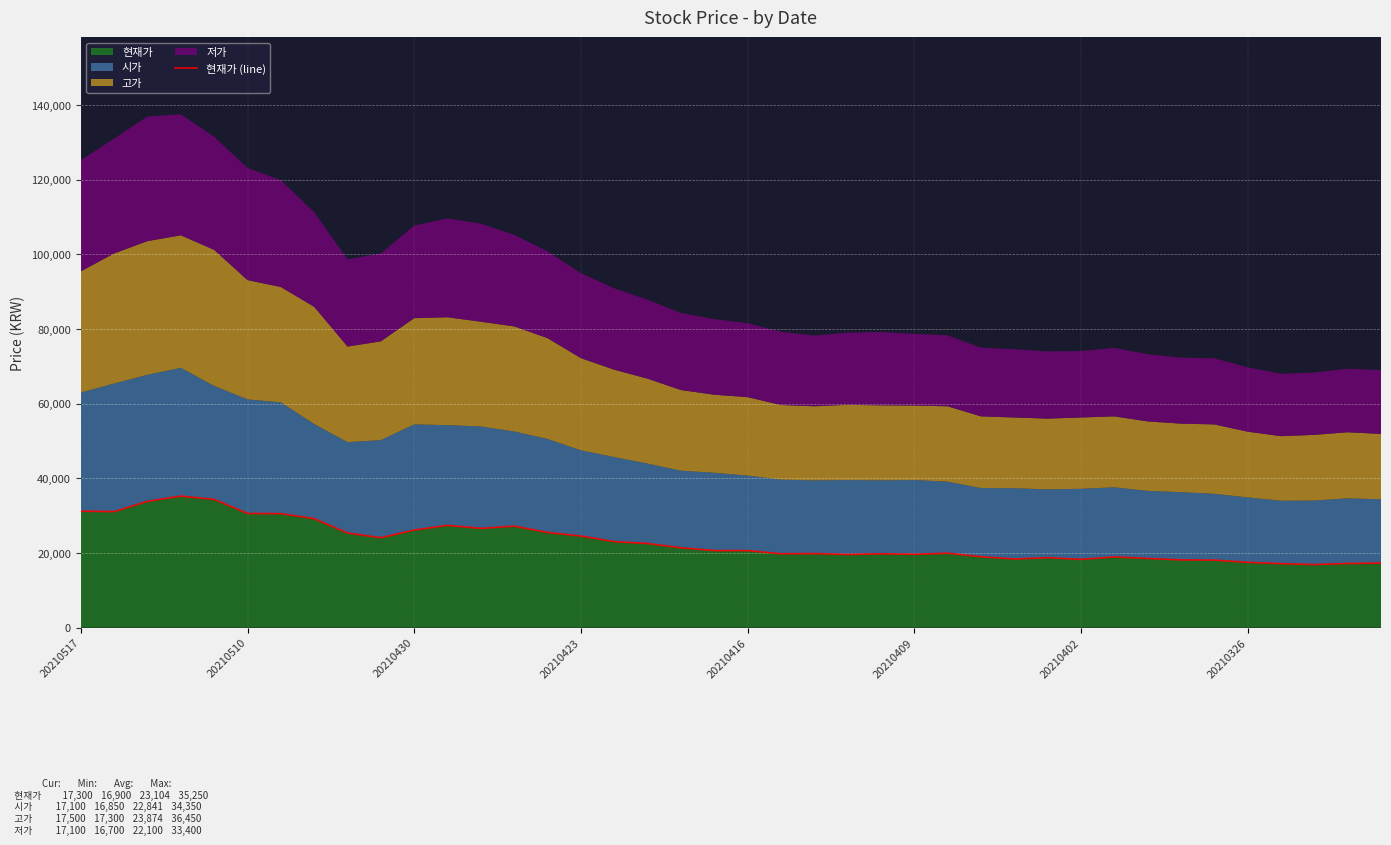

How many interior local peaks (higher than both neighbors) does the data have?

8